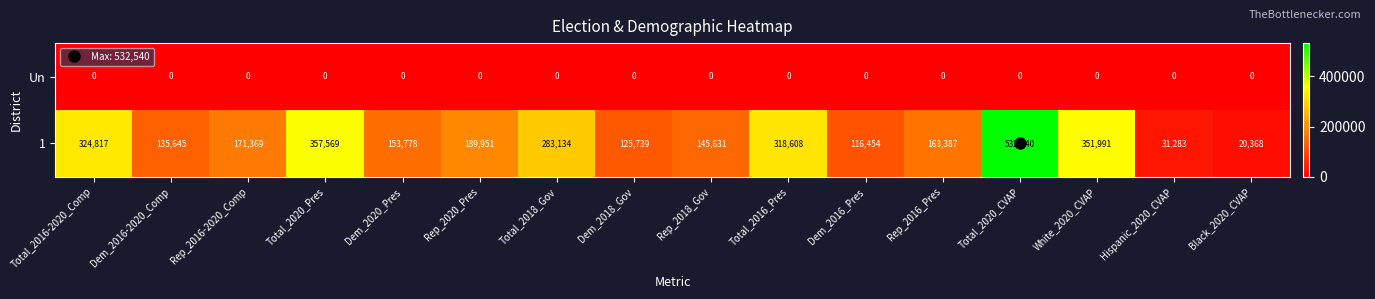

Between Dem_2016-2020_Comp and White_2020_CVAP, which series saw the biggest shift?

1